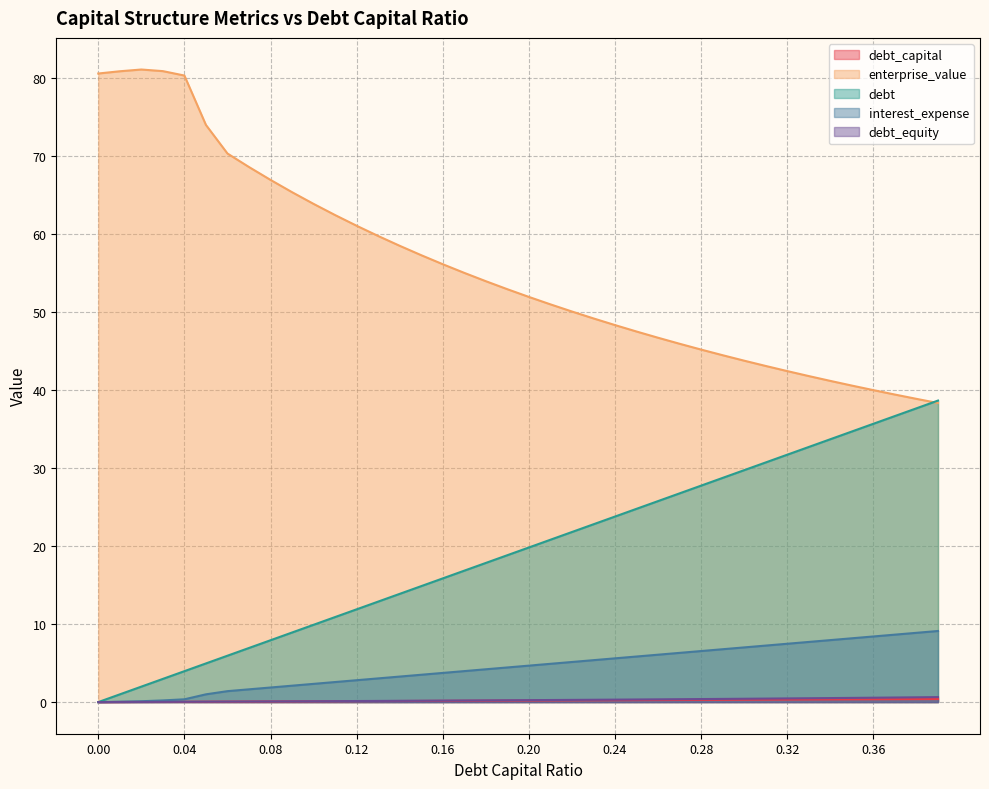

Reading left to right, transcribe all the data shown in this chart.

debt_capital: 0.0	0.0	0.0	0.0	0.0	0.1	0.1	0.1	0.1	0.1	0.1	0.1	0.1	0.1	0.1	0.1	0.2	0.2	0.2	0.2	0.2	0.2	0.2	0.2	0.2	0.2	0.3	0.3	0.3	0.3	0.3	0.3	0.3	0.3	0.3	0.3	0.4	0.4	0.4	0.4
enterprise_value: 80.6	80.9	81.1	80.9	80.3	74.0	70.3	68.6	66.9	65.4	63.9	62.4	61.1	59.7	58.5	57.3	56.1	55.0	53.9	52.9	51.9	51.0	50.1	49.2	48.3	47.5	46.7	45.9	45.2	44.5	43.8	43.1	42.4	41.8	41.2	40.6	40.0	39.4	38.9	38.3
debt: 0.0	1.0	2.0	3.0	4.0	5.0	5.9	6.9	7.9	8.9	9.9	10.9	11.9	12.9	13.9	14.9	15.9	16.8	17.8	18.8	19.8	20.8	21.8	22.8	23.8	24.8	25.8	26.8	27.7	28.7	29.7	30.7	31.7	32.7	33.7	34.7	35.7	36.7	37.7	38.6
interest_expense: 0.0	0.1	0.1	0.2	0.4	1.0	1.4	1.6	1.9	2.1	2.3	2.6	2.8	3.0	3.3	3.5	3.7	4.0	4.2	4.4	4.7	4.9	5.1	5.4	5.6	5.8	6.1	6.3	6.5	6.8	7.0	7.2	7.5	7.7	7.9	8.2	8.4	8.6	8.9	9.1
debt_equity: 0.0	0.0	0.0	0.0	0.0	0.1	0.1	0.1	0.1	0.1	0.1	0.1	0.1	0.1	0.2	0.2	0.2	0.2	0.2	0.2	0.2	0.3	0.3	0.3	0.3	0.3	0.4	0.4	0.4	0.4	0.4	0.4	0.5	0.5	0.5	0.5	0.6	0.6	0.6	0.6